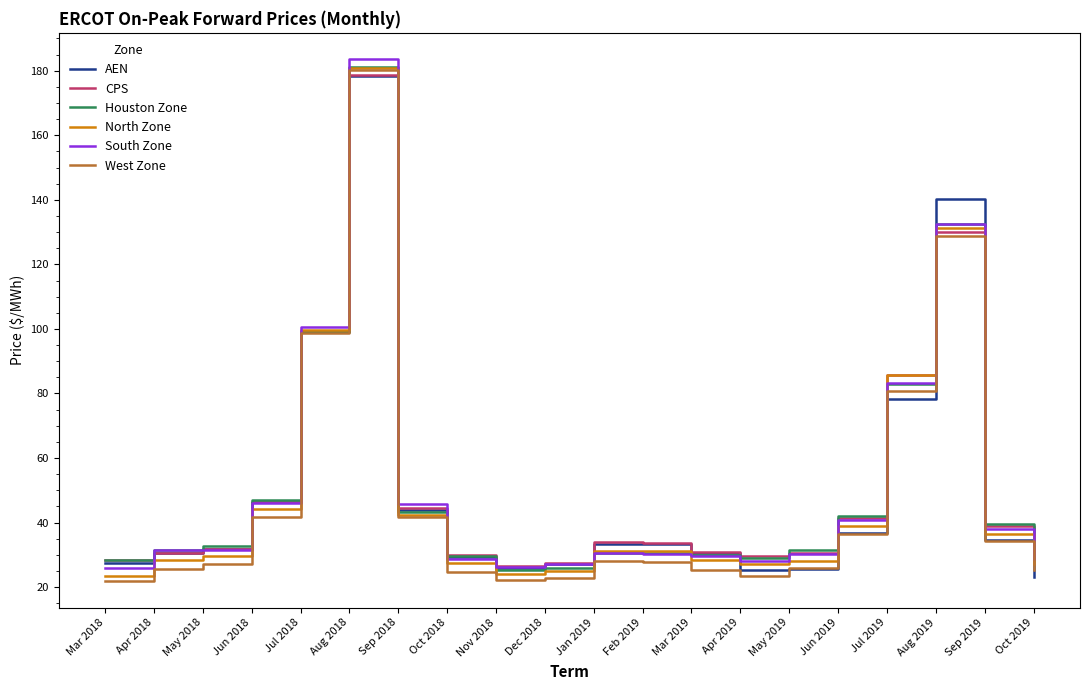

What value does the AEN series have at Feb 2019?

33.3